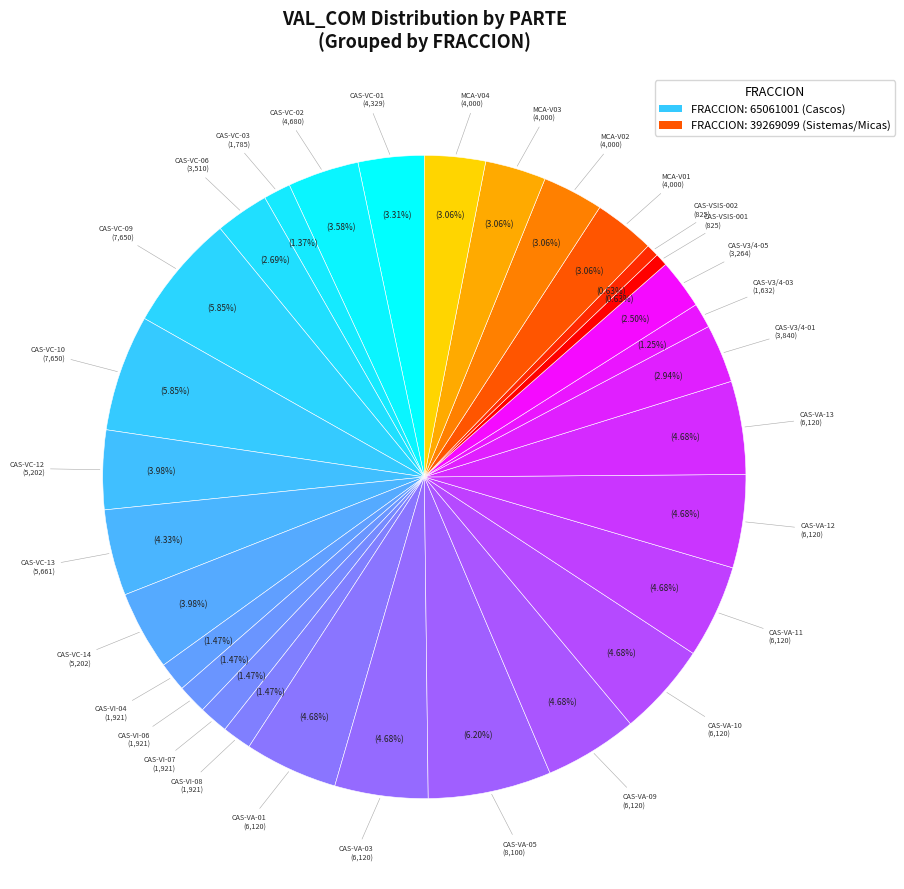

How many slices are in this pie chart?

30